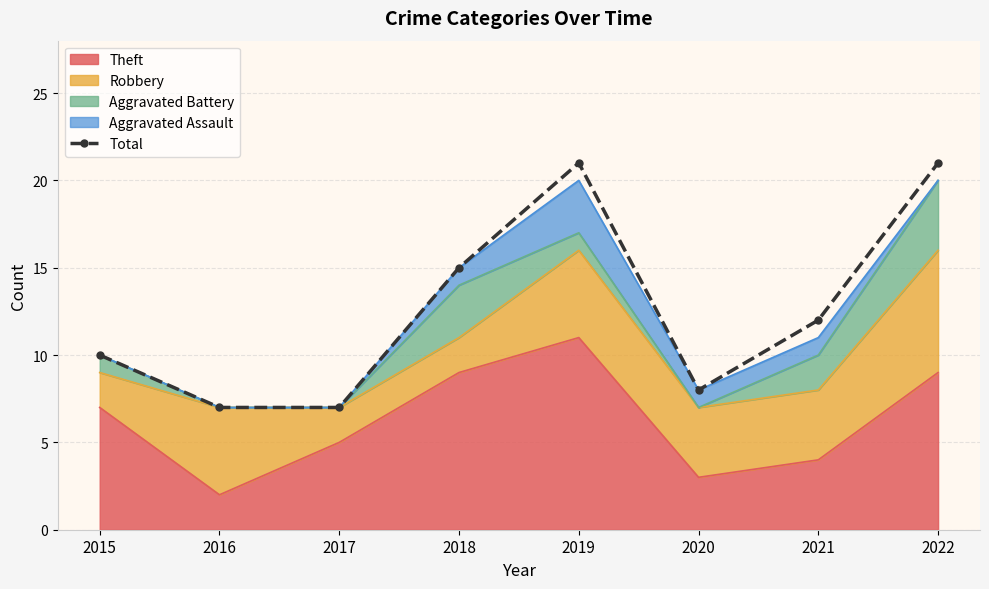

Which label corresponds to the smallest value in the chart?

2016